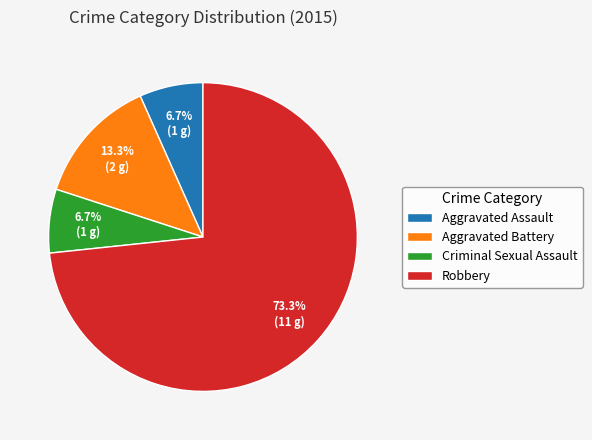

Which has a higher value, Aggravated Assault or Robbery?

Robbery